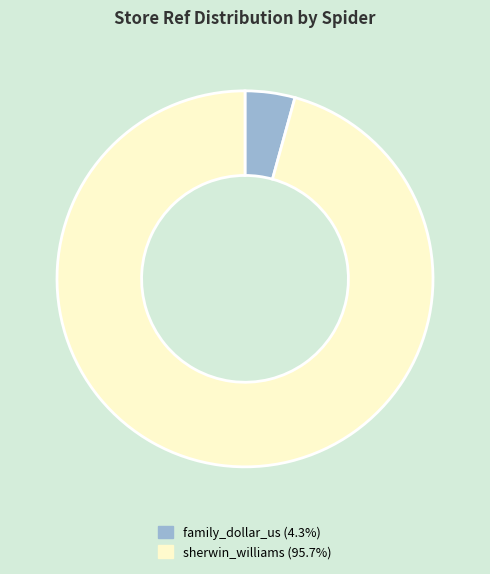

How many slices are in this pie chart?

2